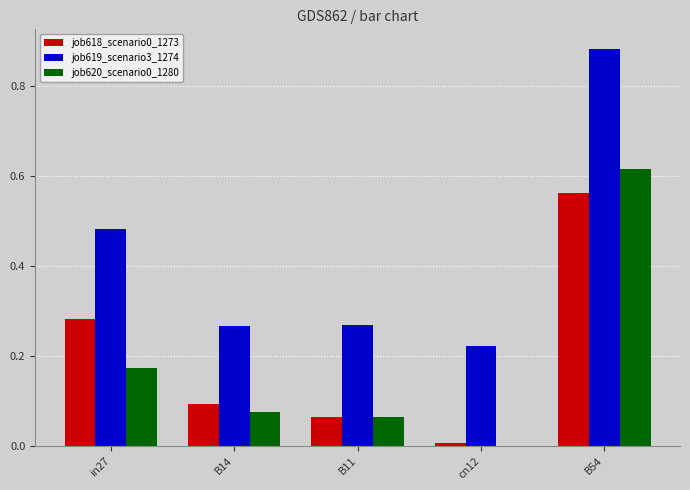

At which category does the chart reach its peak across all series?

B54